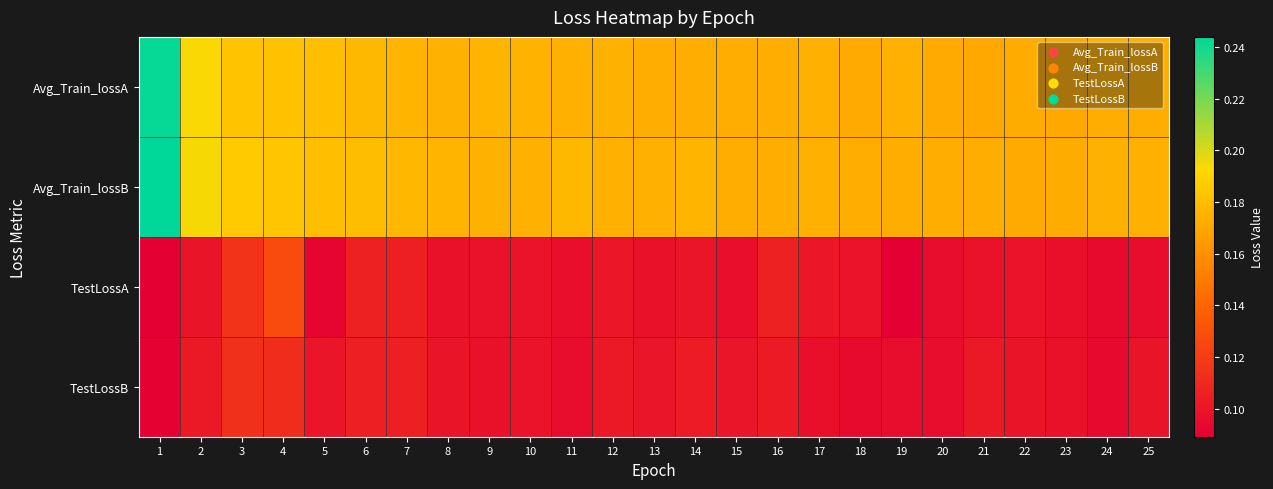

Between 15 and 17, which is larger?

17